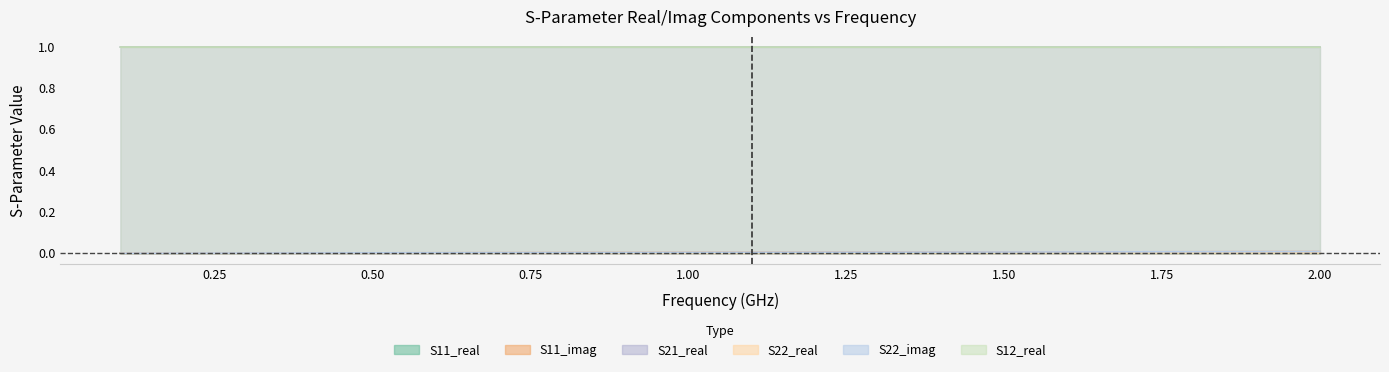

The value of S12_real at 12 is 1.5. True or false?

False